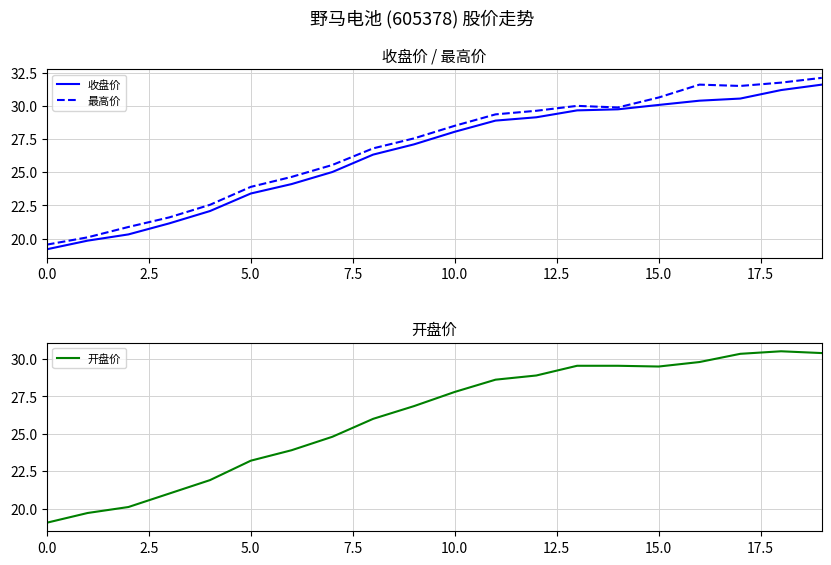

What is the highest value of the 收盘价 series?

31.6